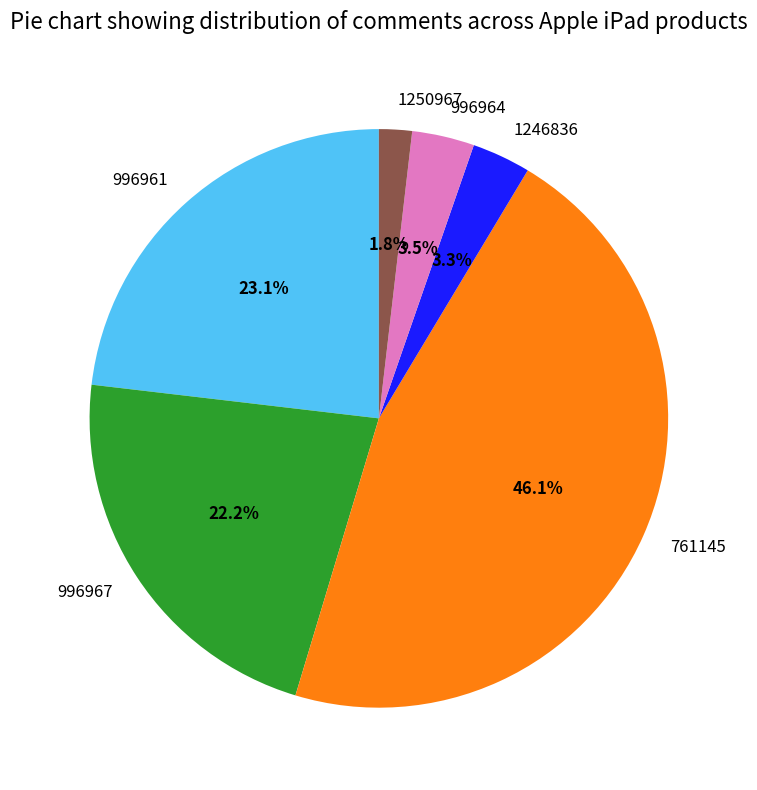

True or false: 996967 accounts for 11% of the total.

False